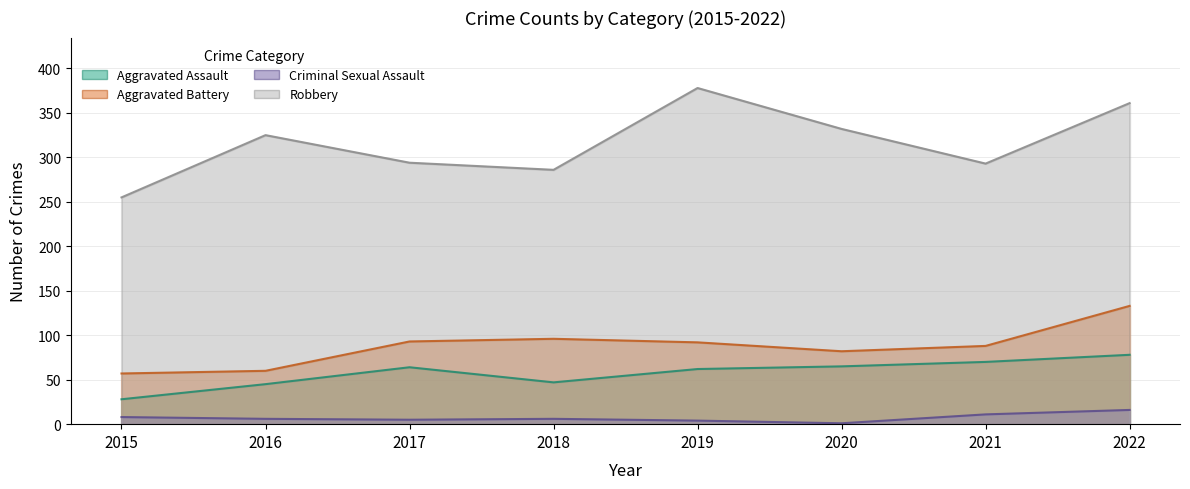

At how many categories does at least one series exceed 19?

8